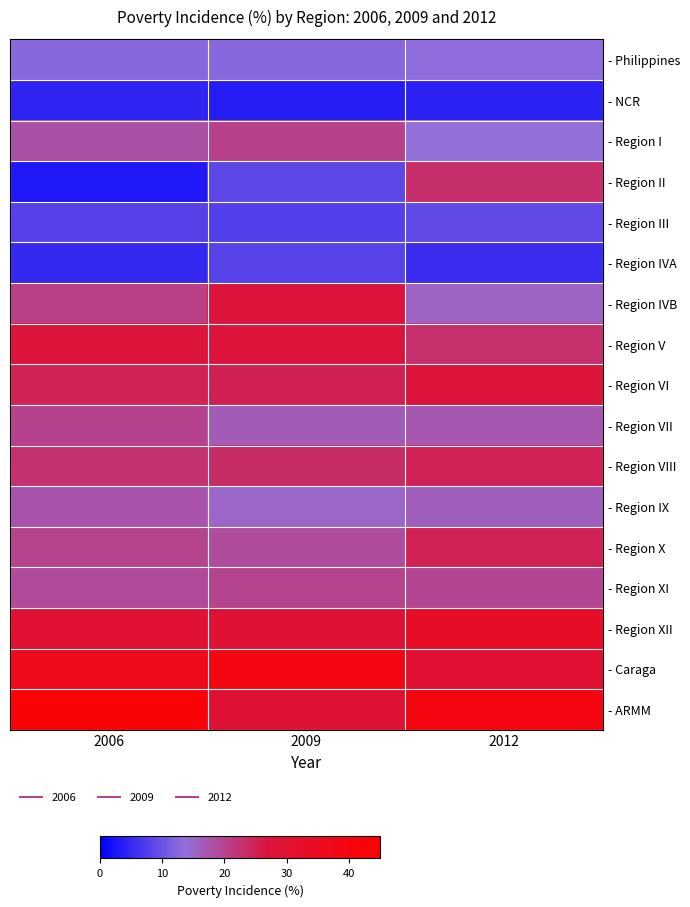

Reading left to right, list all the values displayed in this chart.

- Philippines: 2006=12.6	2009=12.6	2012=13.0
- NCR: 2006=4.5	2009=3.6	2012=4.1
- Region I: 2006=18.0	2009=20.2	2012=13.6
- Region II: 2006=3.1	2009=8.8	2012=23.0
- Region III: 2006=8.0	2009=7.8	2012=8.8
- Region IVA: 2006=5.1	2009=8.1	2012=5.6
- Region IVB: 2006=20.6	2009=27.1	2012=15.4
- Region V: 2006=27.3	2009=27.0	2012=22.8
- Region VI: 2006=24.9	2009=25.1	2012=27.3
- Region VII: 2006=20.1	2009=16.5	2012=17.2
- Region VIII: 2006=22.3	2009=23.4	2012=24.9
- Region IX: 2006=17.6	2009=14.9	2012=16.1
- Region X: 2006=20.0	2009=18.7	2012=24.8
- Region XI: 2006=18.9	2009=20.0	2012=19.7
- Region XII: 2006=29.5	2009=28.5	2012=33.1
- Caraga: 2006=36.5	2009=39.3	2012=29.9
- ARMM: 2006=43.1	2009=28.5	2012=40.1